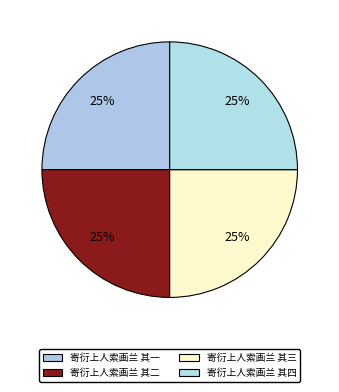

Is there a majority slice in this chart?

No